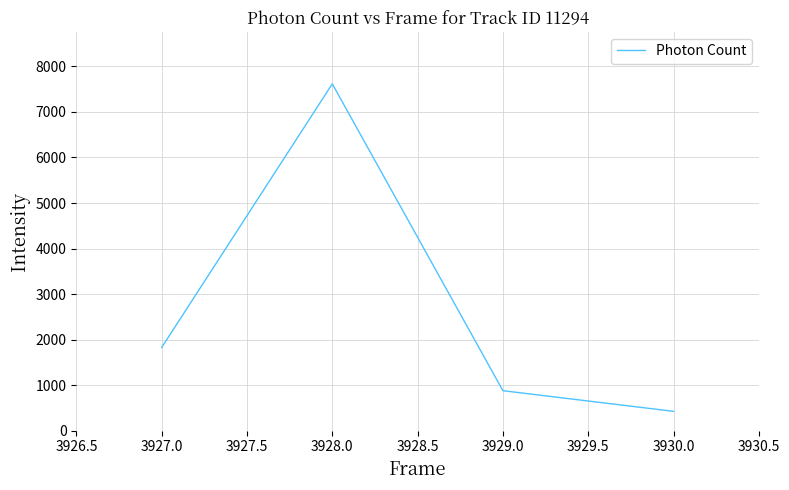

What is the change in value from 3927.0 to 3928.0?

+5791.4